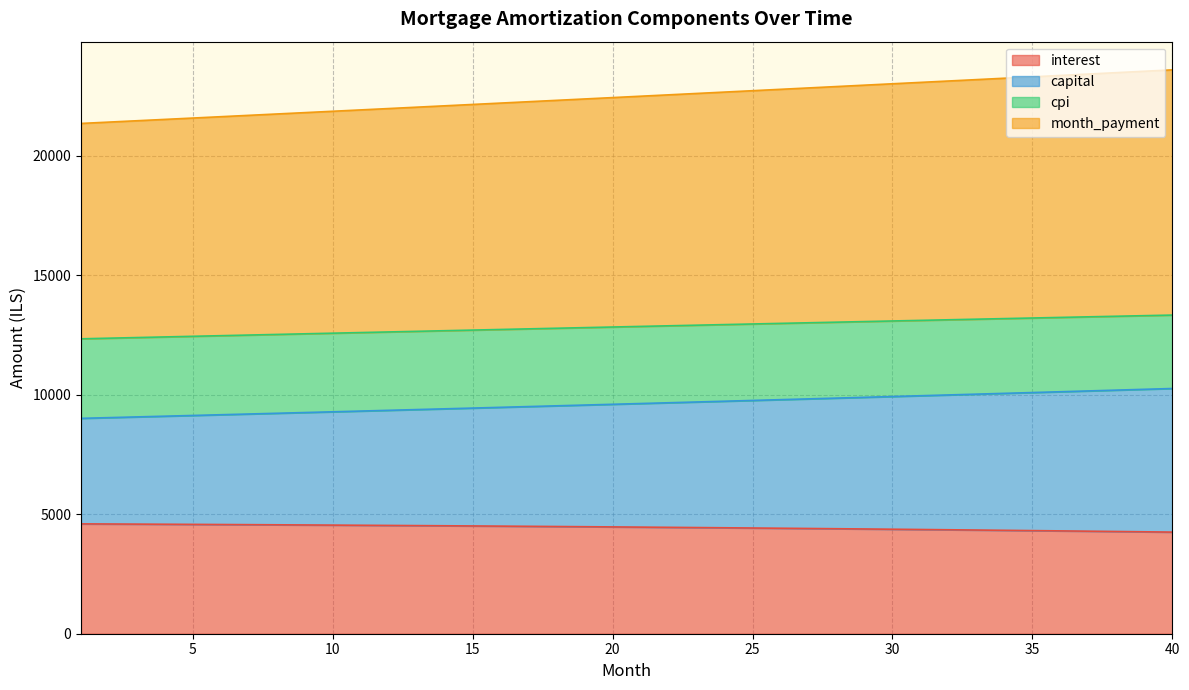

What is the difference between the month_payment values at 5 and 22?

439.7